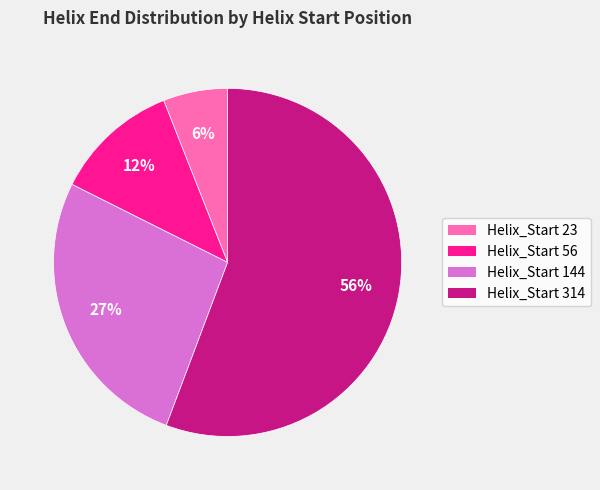

How many segments does this pie chart have?

4